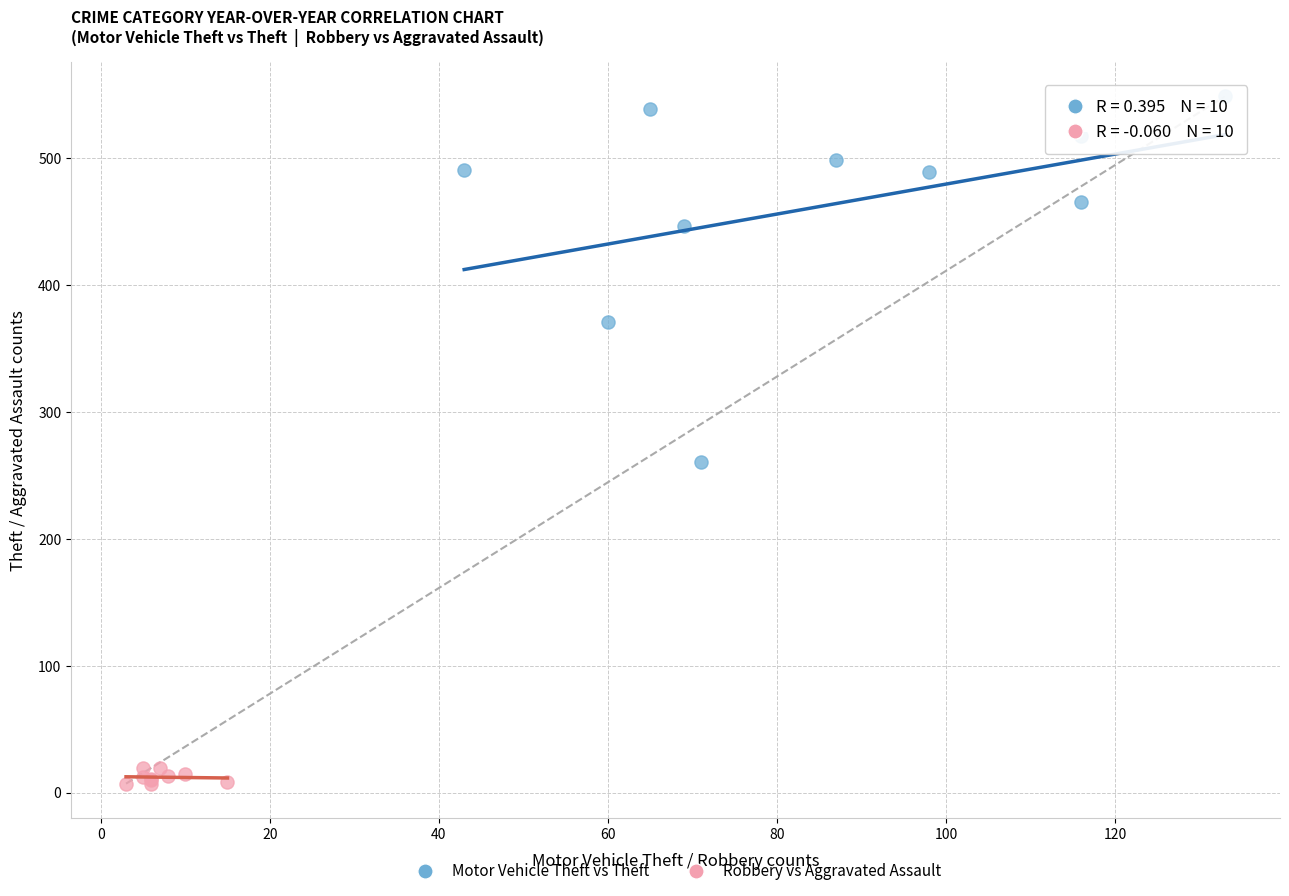

Which series has the widest spread of Y values?

Motor Vehicle Theft vs Theft